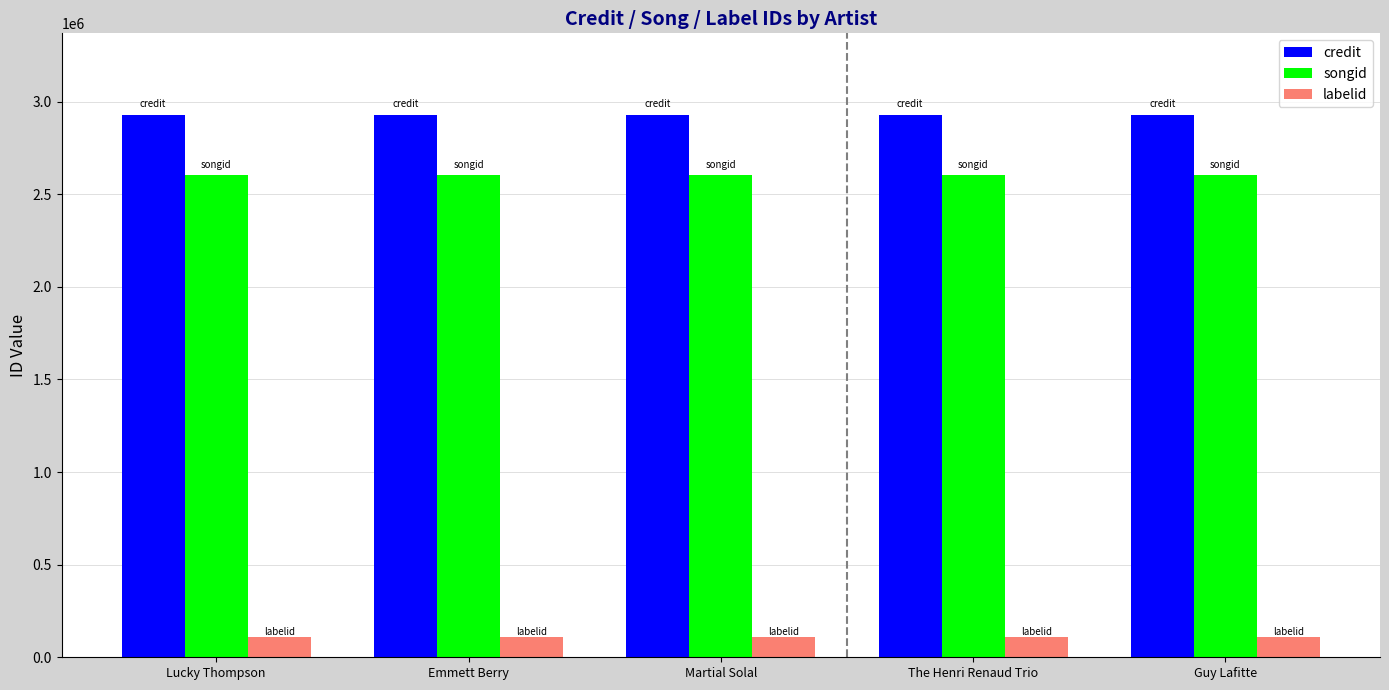

Reading left to right, list all the values displayed in this chart.

credit: 2929627	2929627	2929627	2929627	2929627
songid: 2606013	2606013	2606013	2606013	2606013
labelid: 108097	108097	108097	108097	108097